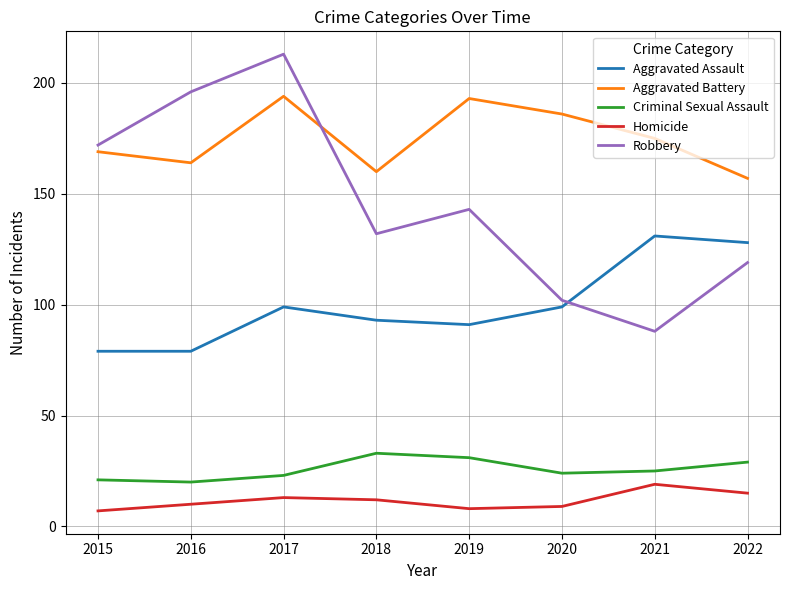

Between 2017 and 2021, which series saw the biggest shift?

Robbery